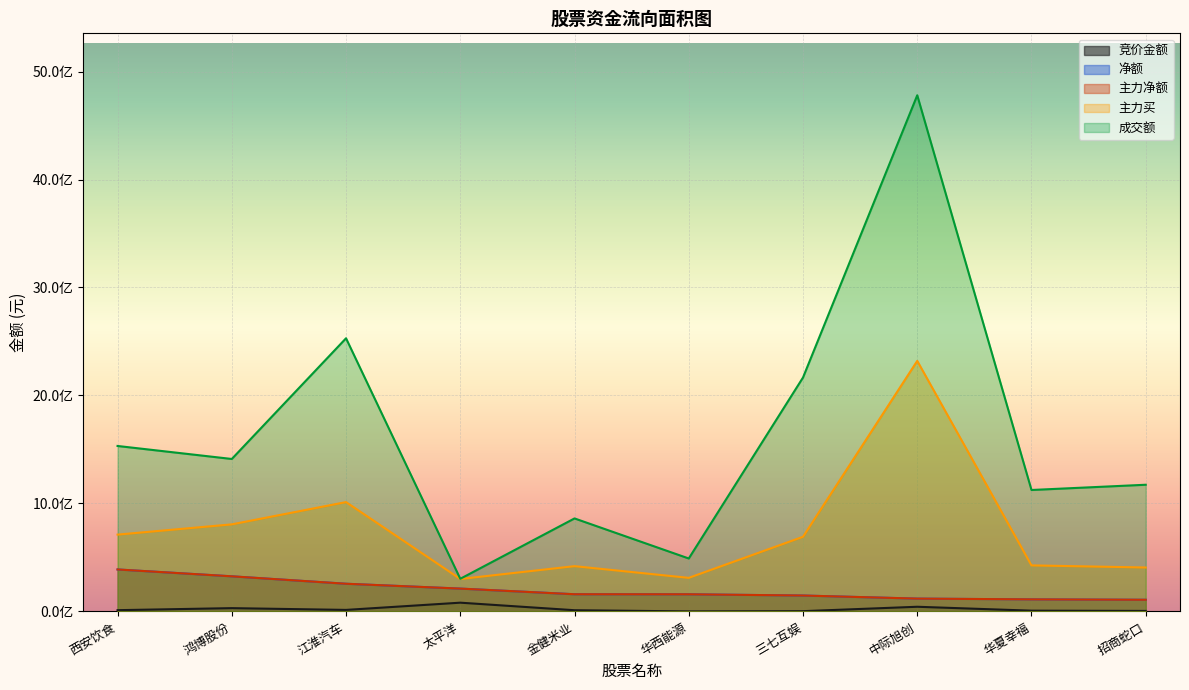

What is the average value of the 净额 series?

198839817